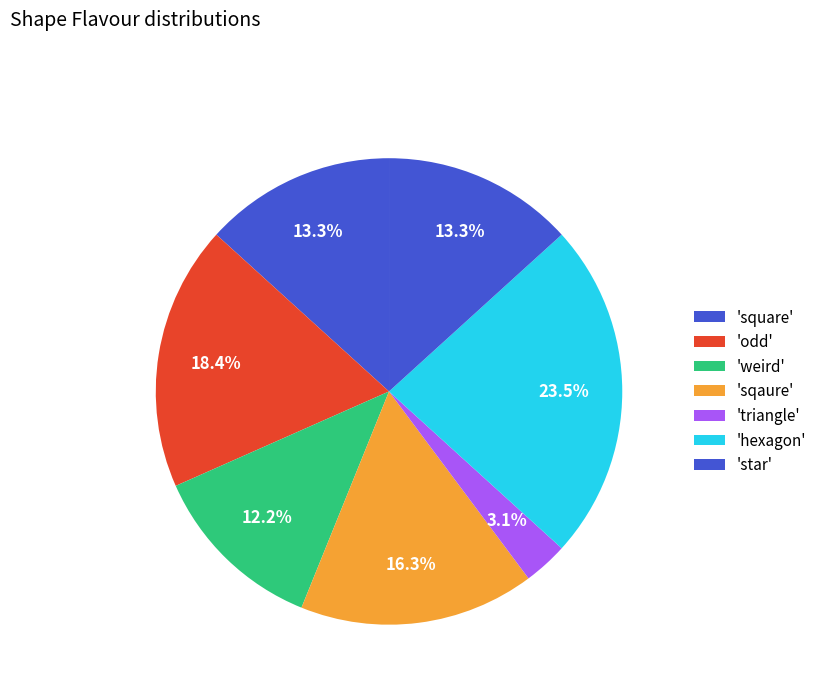

How many segments does this pie chart have?

7